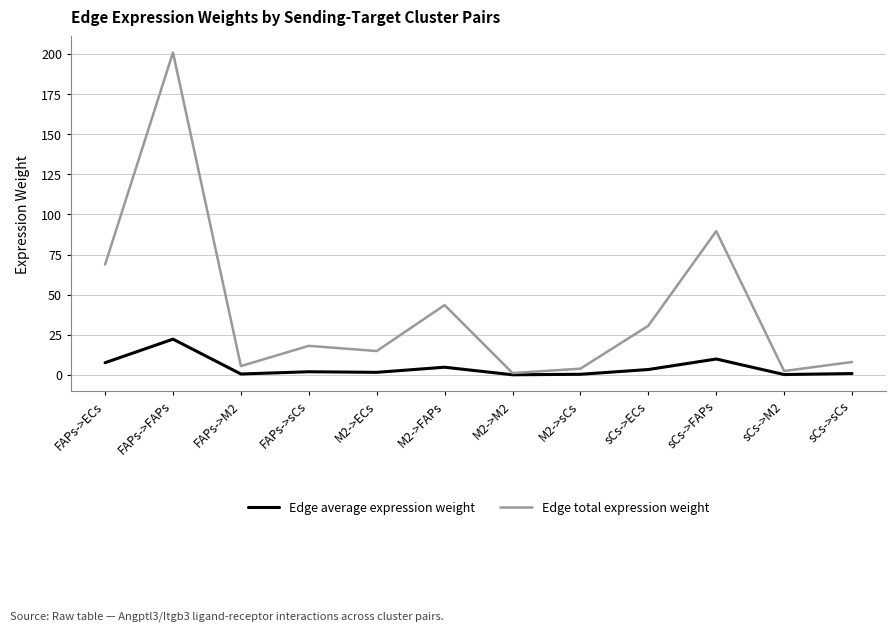

How many categories are shown in the chart?

12